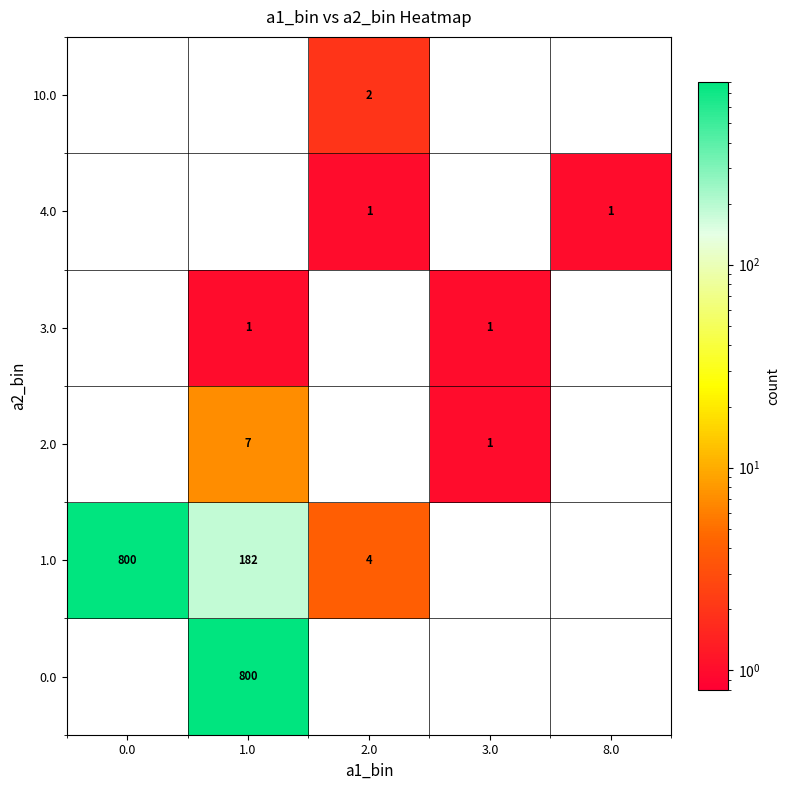

At which category is the sum across all series the highest?

1.0